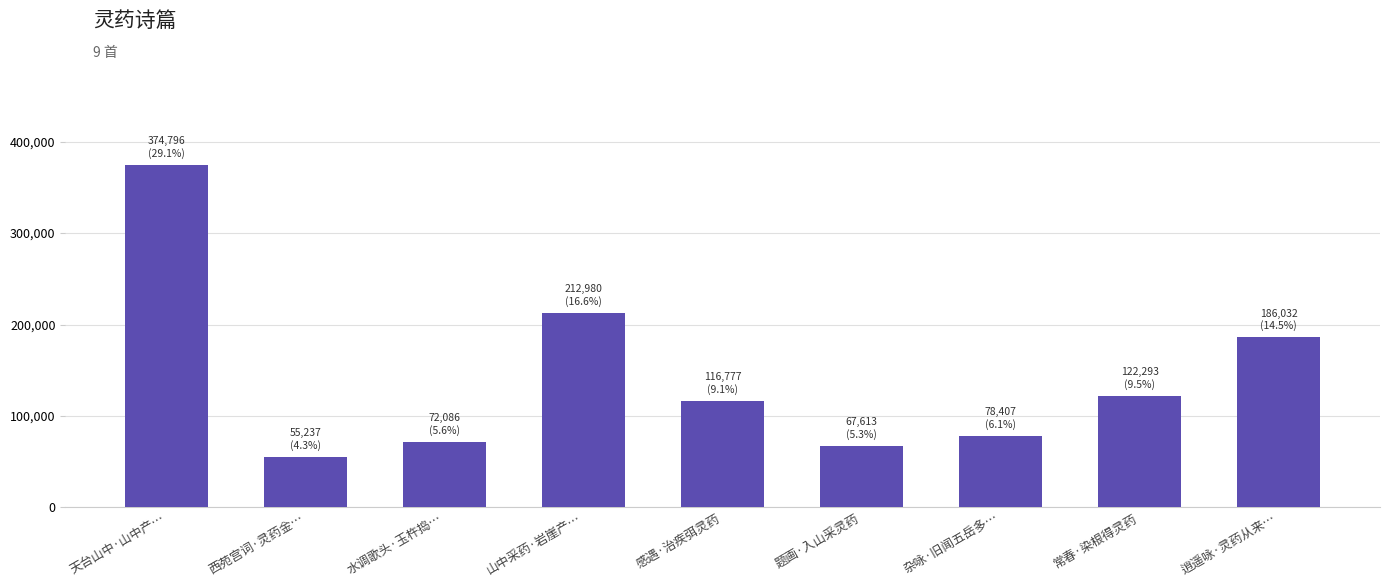

Is it true that the value at 题画·入山采灵药 is 67613?

True